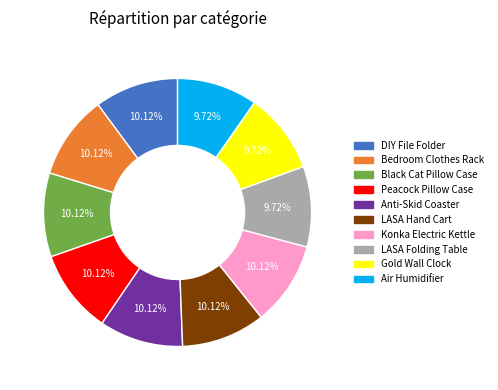

How many slices are in this pie chart?

10